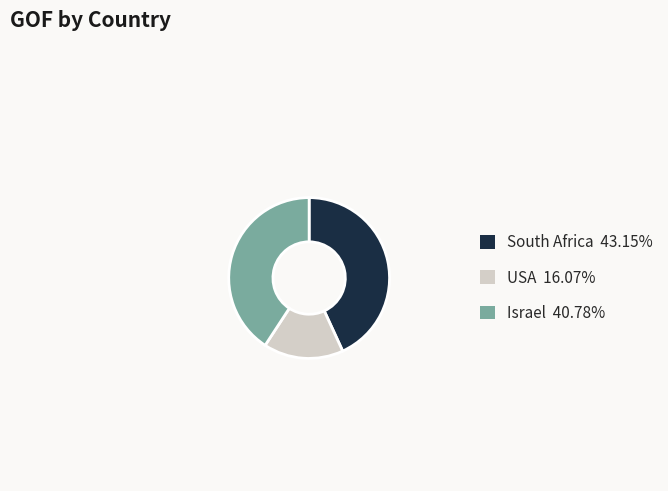

How many slices are in this pie chart?

3